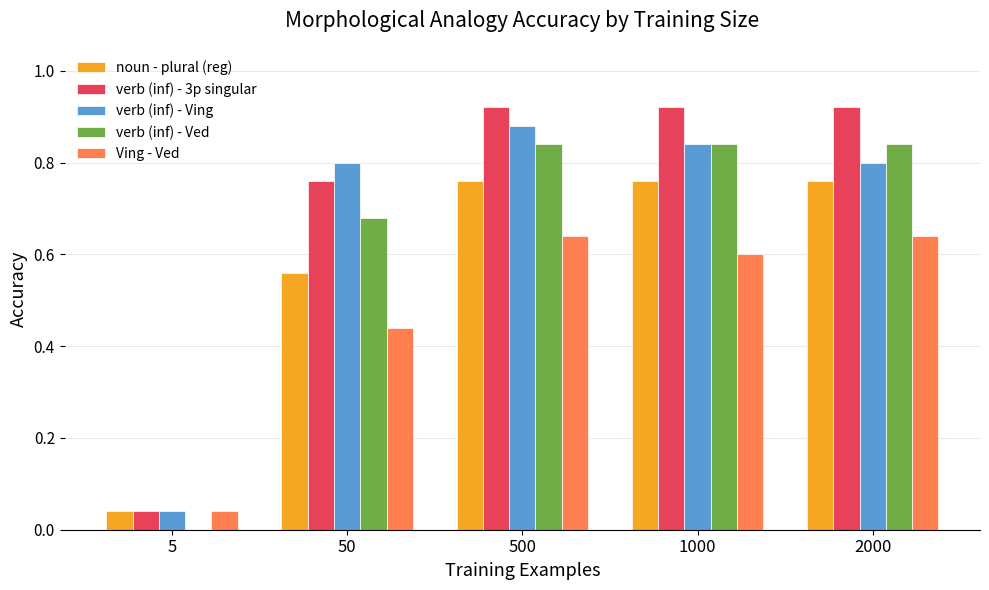

At which category is the sum across all series the highest?

500